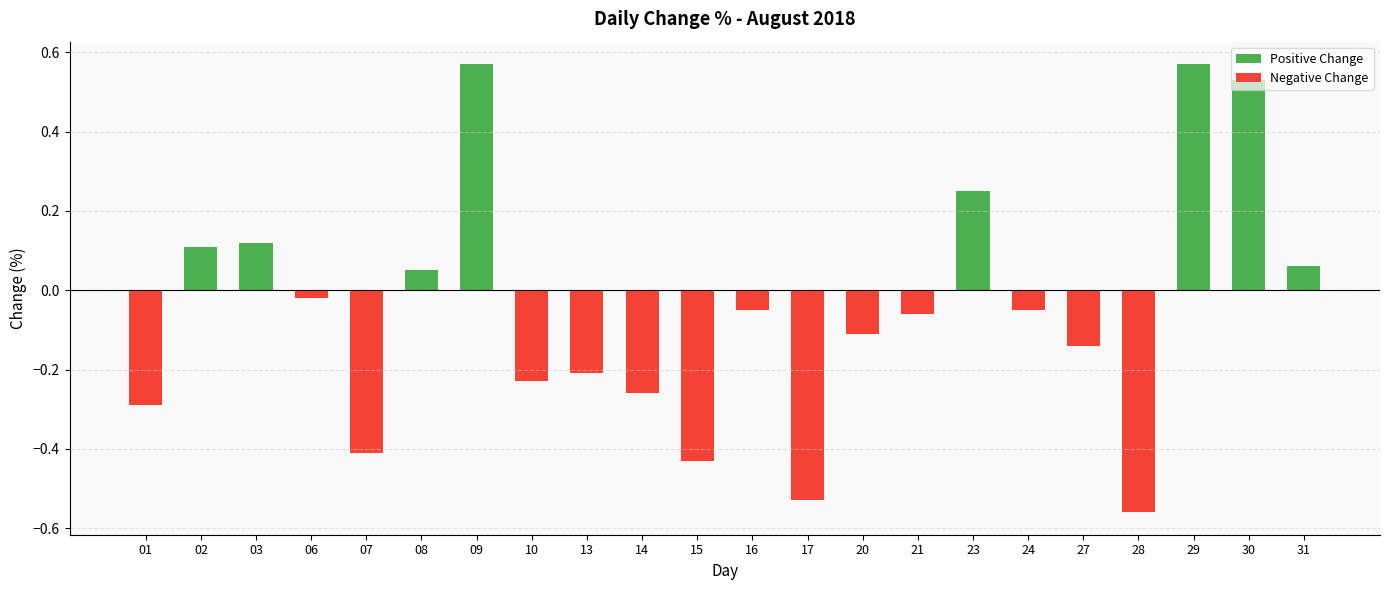

Between 07 and 24, which is larger?

07